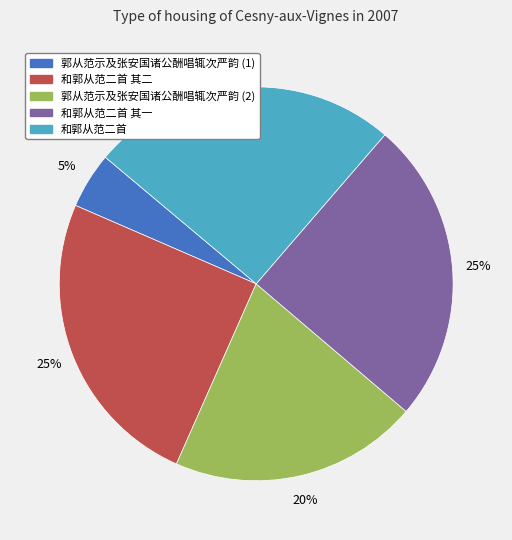

Is it true that 和郭从范二首 其二 is 32% of the pie?

False